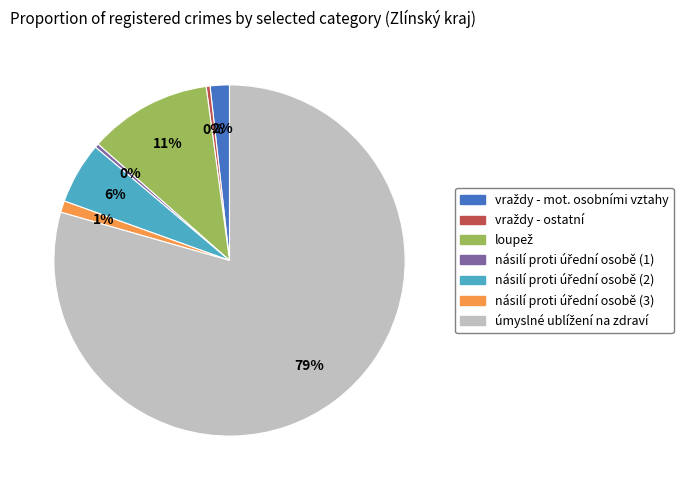

Does any single category account for the majority?

Yes